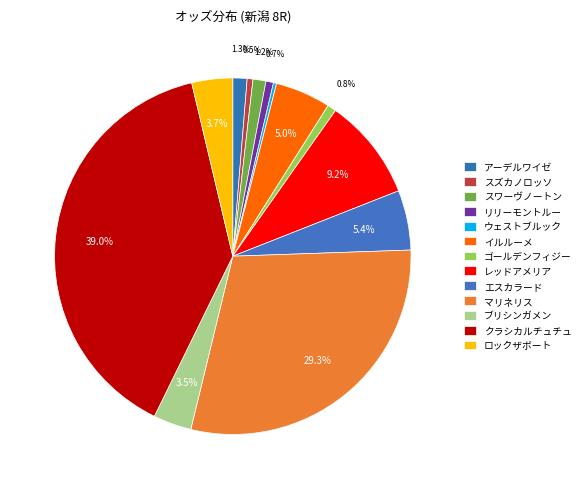

Count the number of slices in the pie.

13